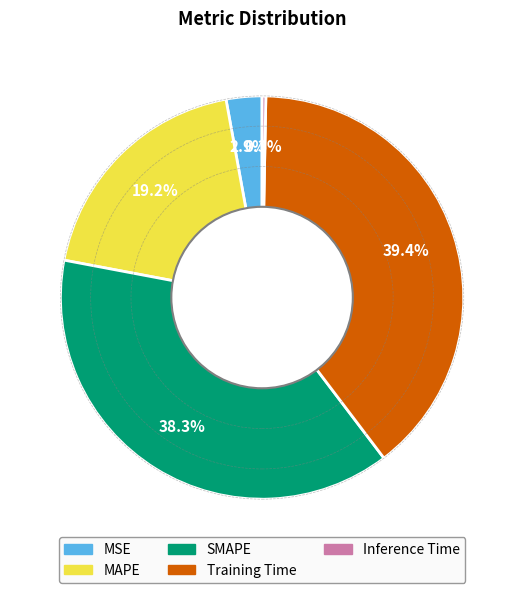

How many slices are in this pie chart?

5